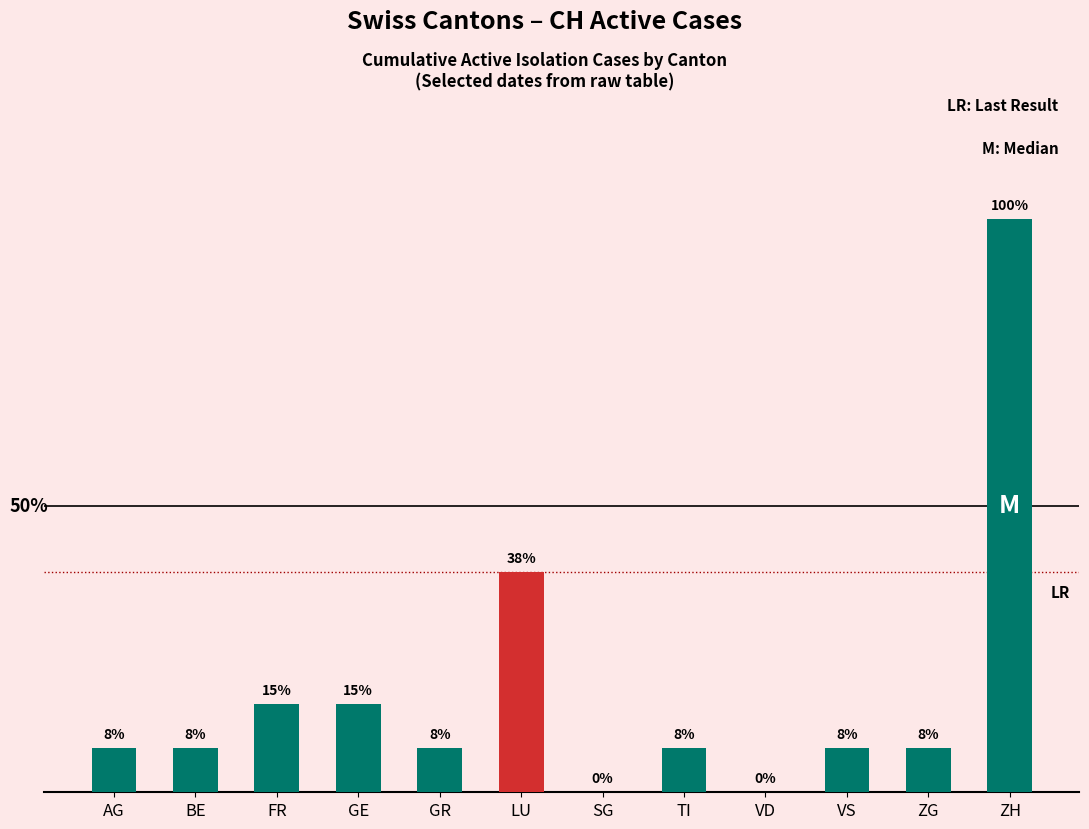

Are the bars horizontal?

No